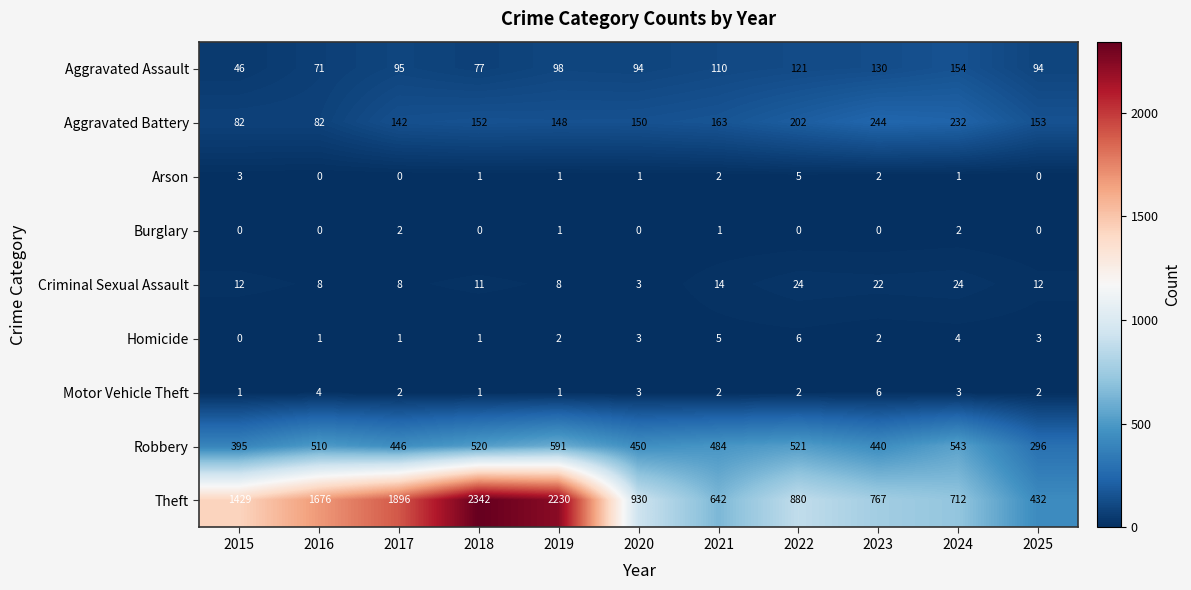

List the labels in order of Theft value, largest first.

2018, 2019, 2017, 2016, 2015, 2020, 2022, 2023, 2024, 2021, 2025